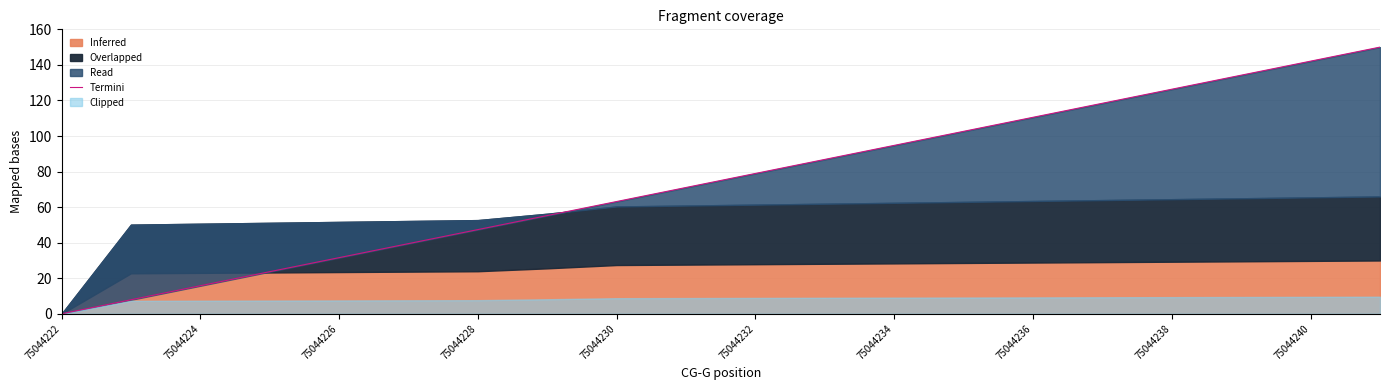

Where is the data nearest to the value 75?

75044240